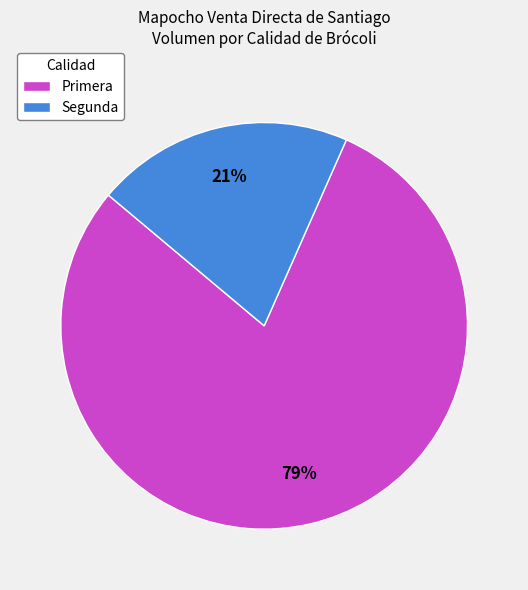

Rank the categories by value from lowest to highest.

Segunda, Primera